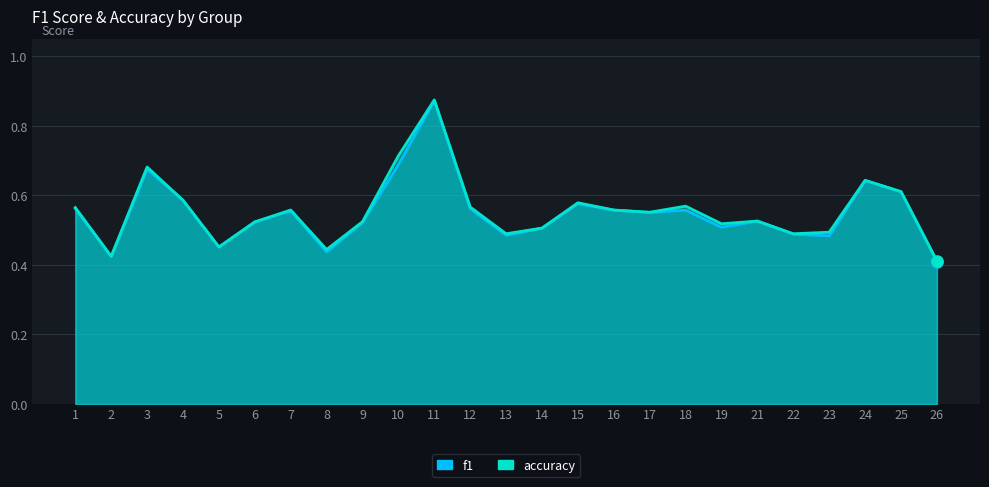

The value of f1 at 22 is 0.3. True or false?

False